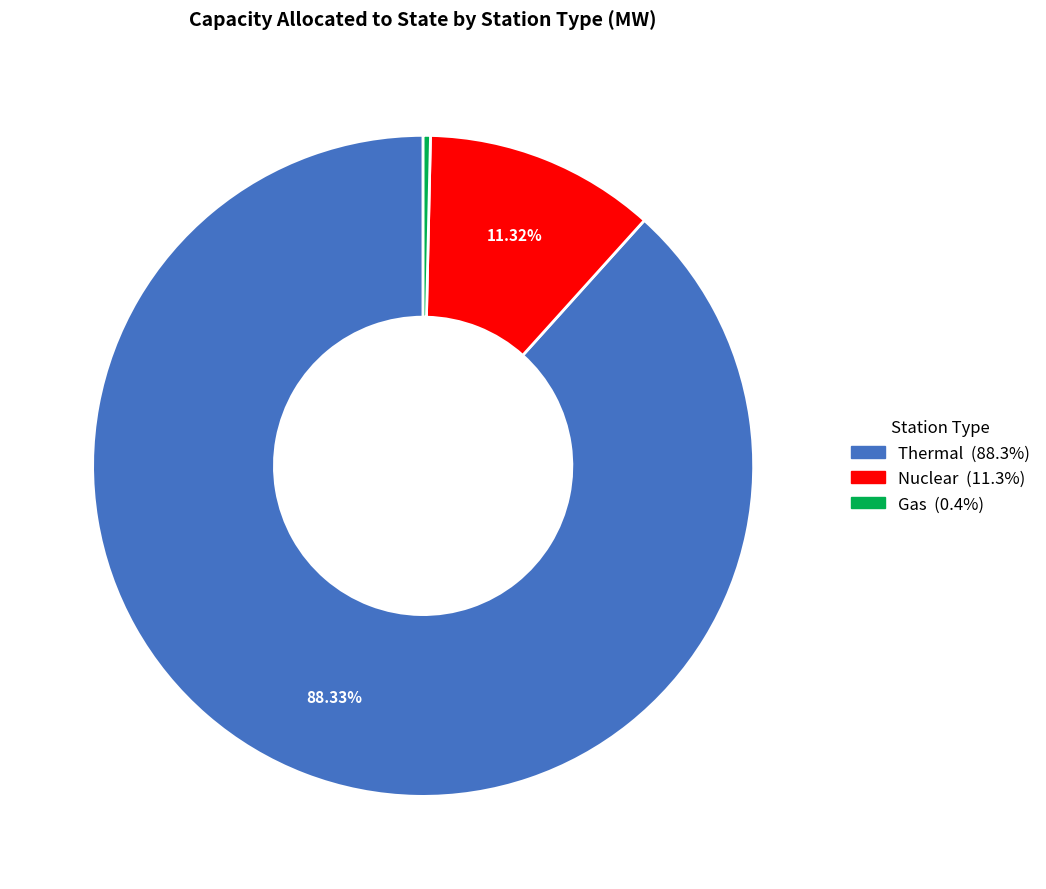

Is there a majority slice in this chart?

Yes